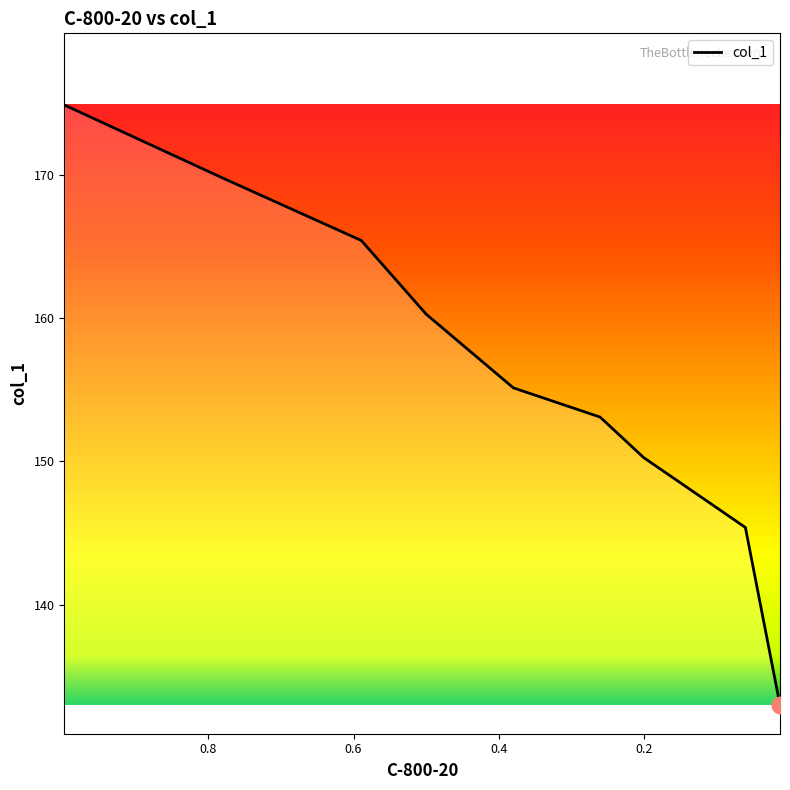

Which label corresponds to the smallest value in the chart?

0.0122